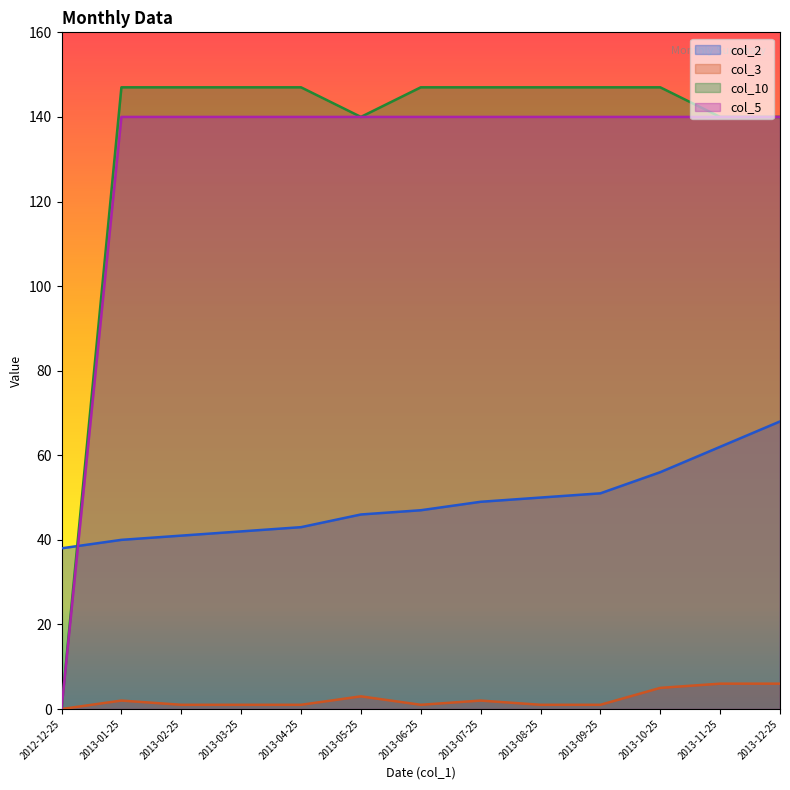

What position from the left is 2013-02-25?

3